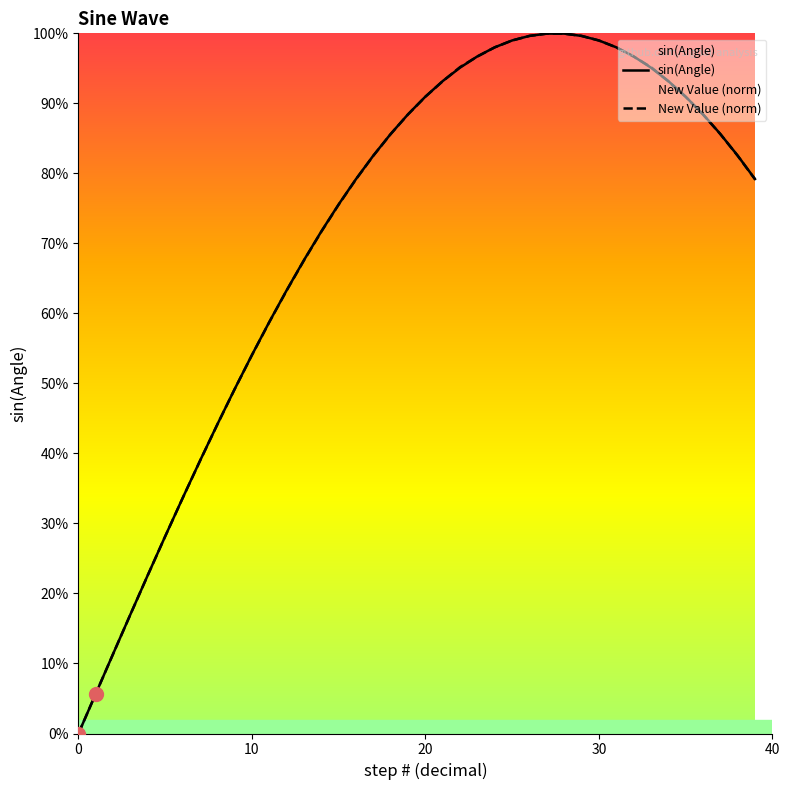

What is the sum of all sin(Angle) values?

28.6